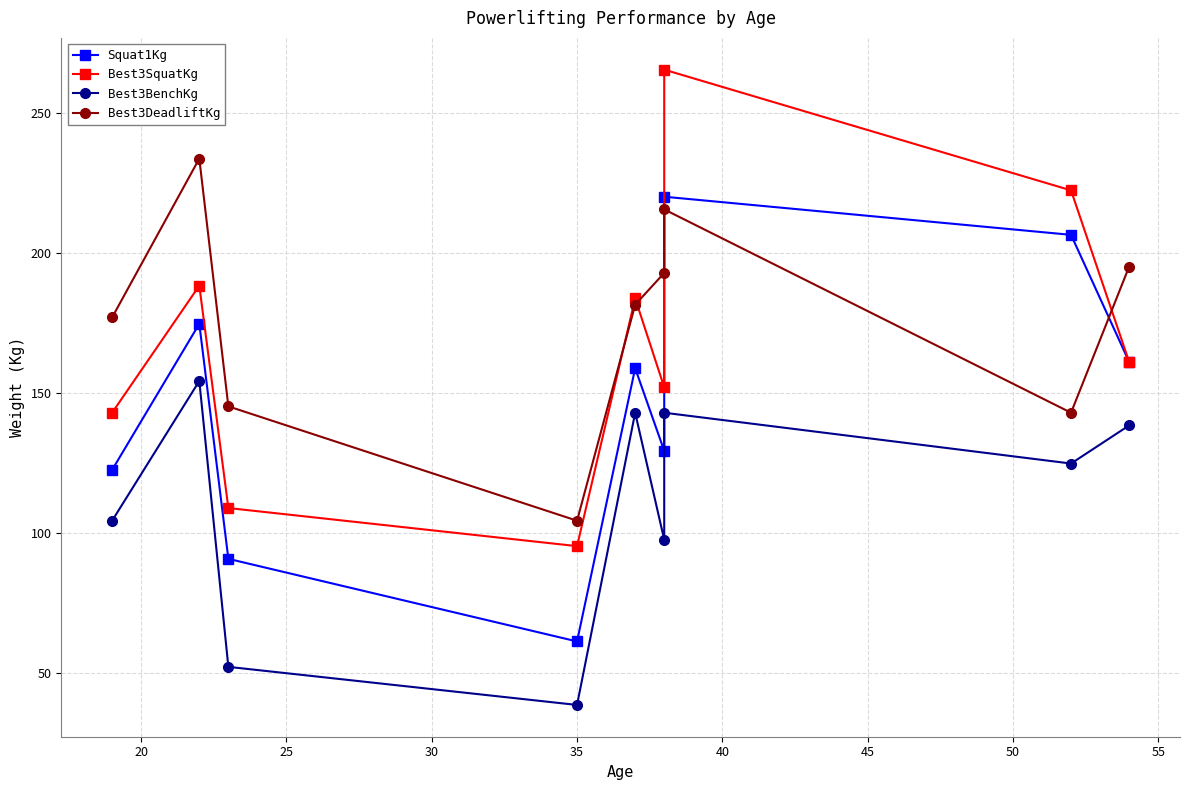

Which series ends up on top after the final intersection of Best3DeadliftKg and Best3SquatKg?

Best3DeadliftKg